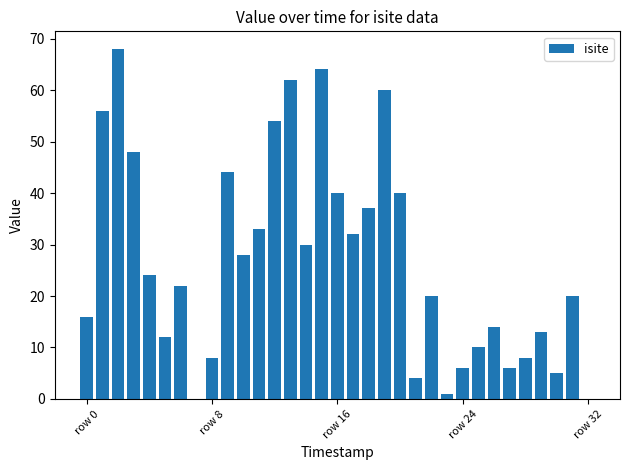

What is the sum of all values?

885